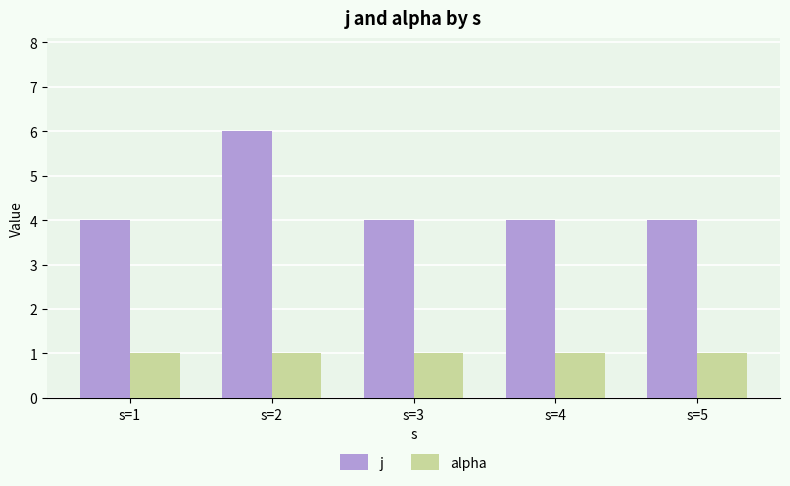

What is the smallest value displayed?

1